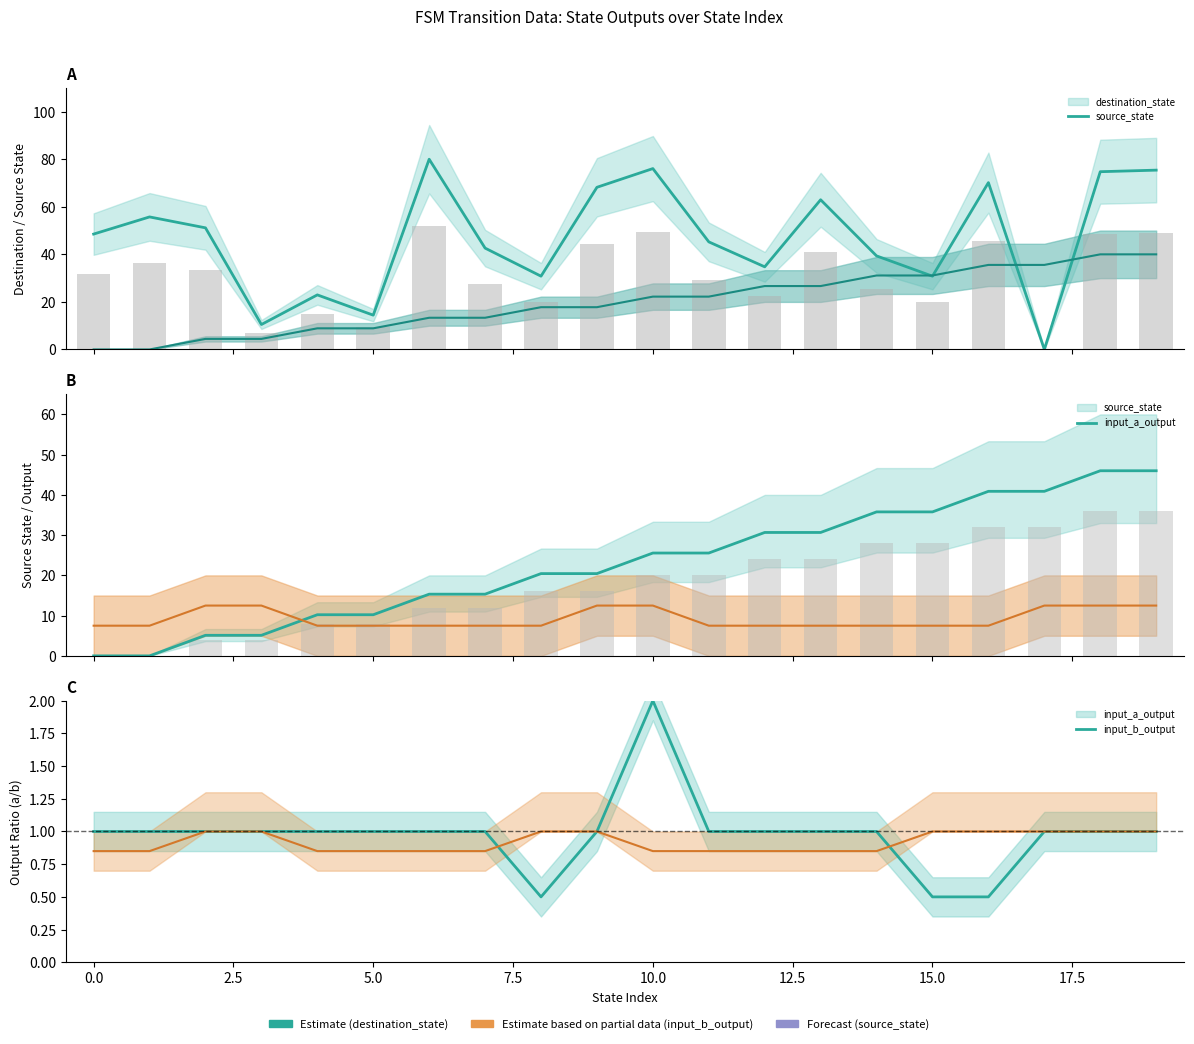

The input_b_output series shows 1.3 at 19. True or false?

False